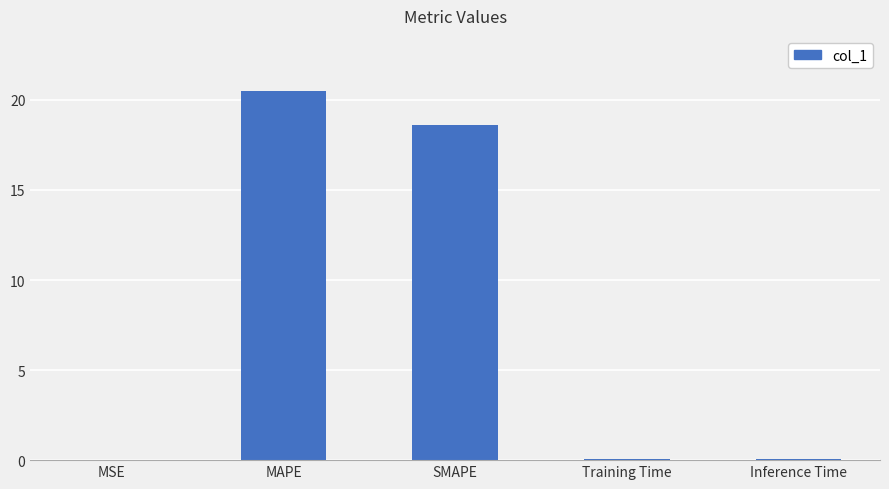

What is the sum of all values?

39.2